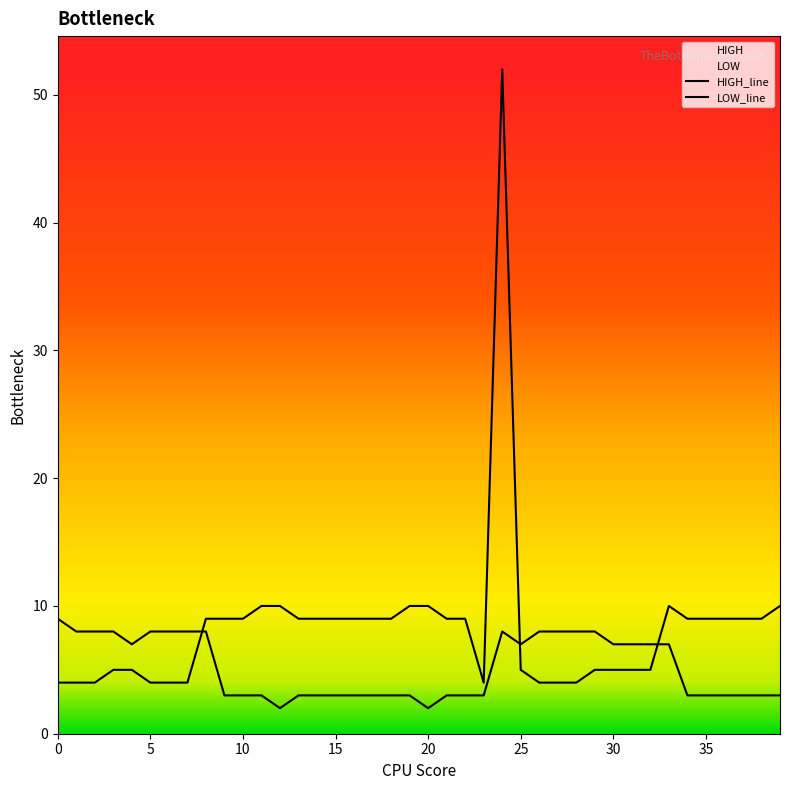

How many lines are shown in the chart?

2